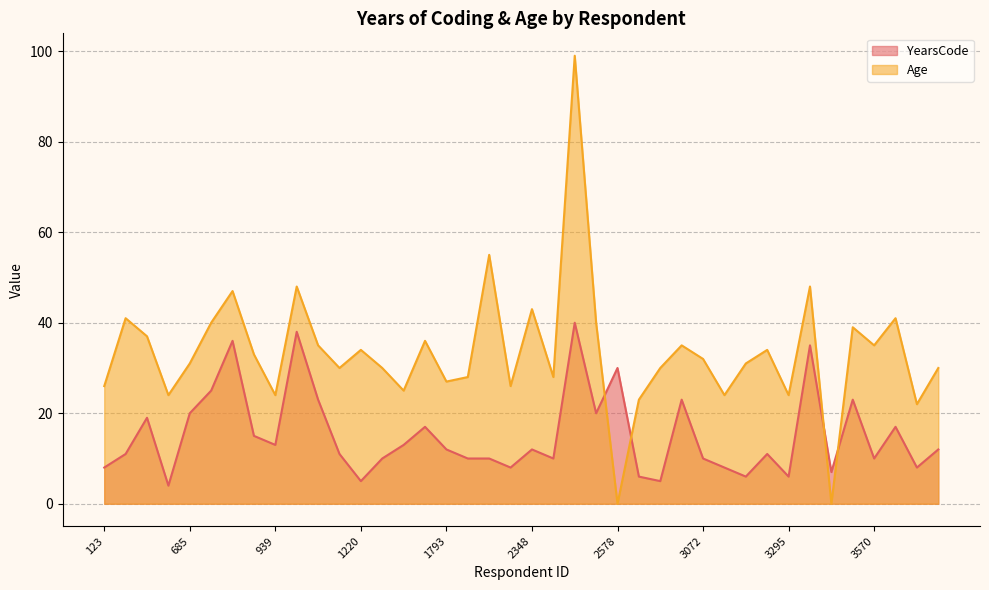

Reading right to left, transcribe all the data shown in this chart.

YearsCode: 12	8	17	10	23	7	35	6	11	6	8	10	23	5	6	30	20	40	10	12	8	10	10	12	17	13	10	5	11	23	38	13	15	36	25	20	4	19	11	8
Age: 30	22	41	35	39	0	48	24	34	31	24	32	35	30	23	0	40	99	28	43	26	55	28	27	36	25	30	34	30	35	48	24	33	47	40	31	24	37	41	26